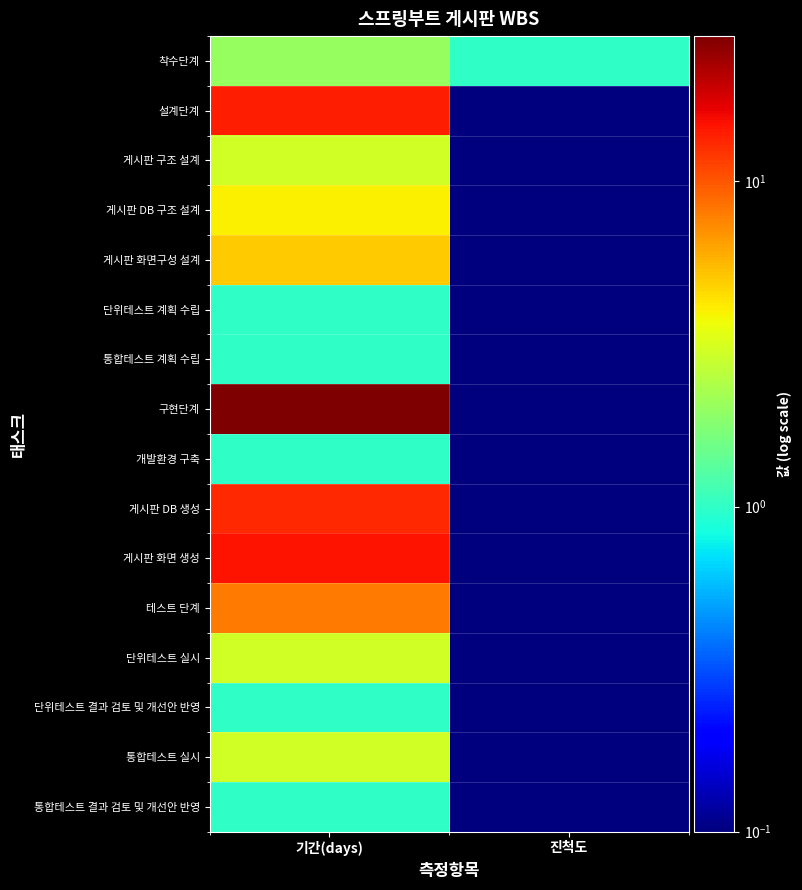

How many data points does each series have?

2